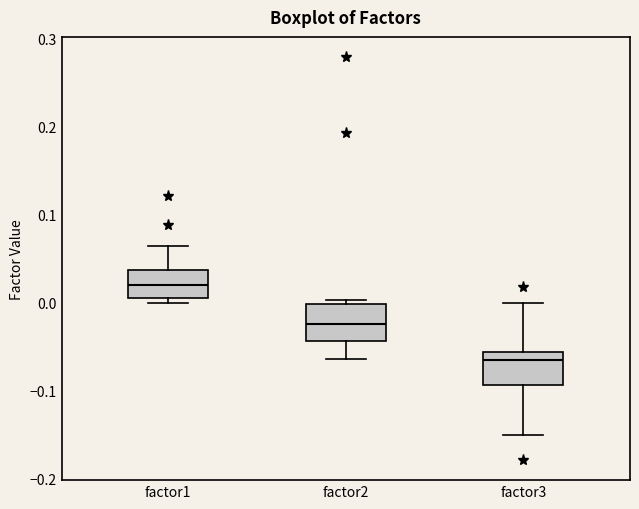

Which box has the lowest median line?

factor3